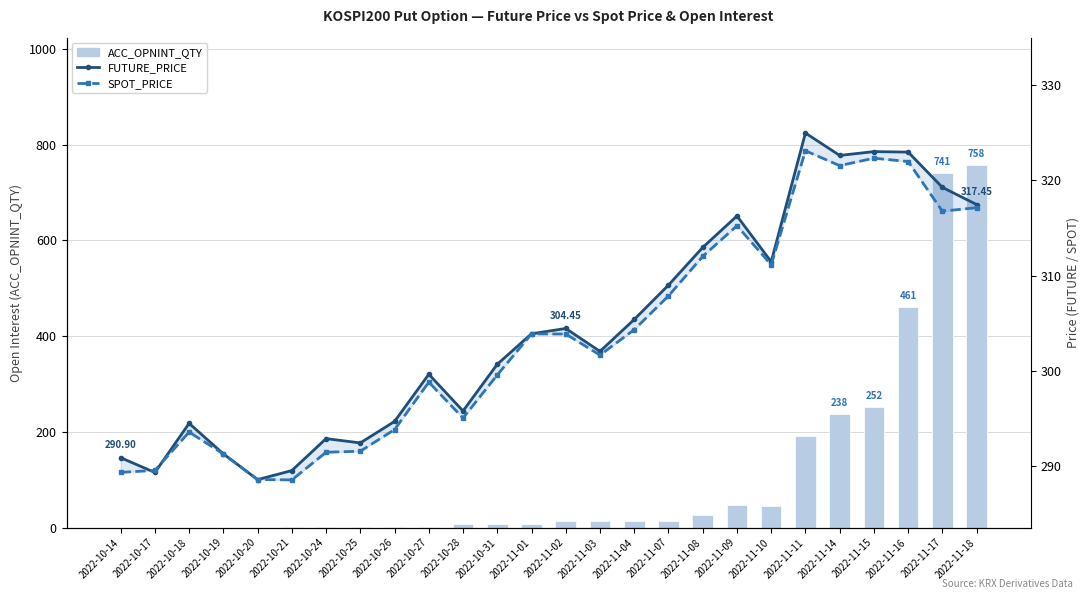

What is the total value across all series at 2022-10-31?

607.3